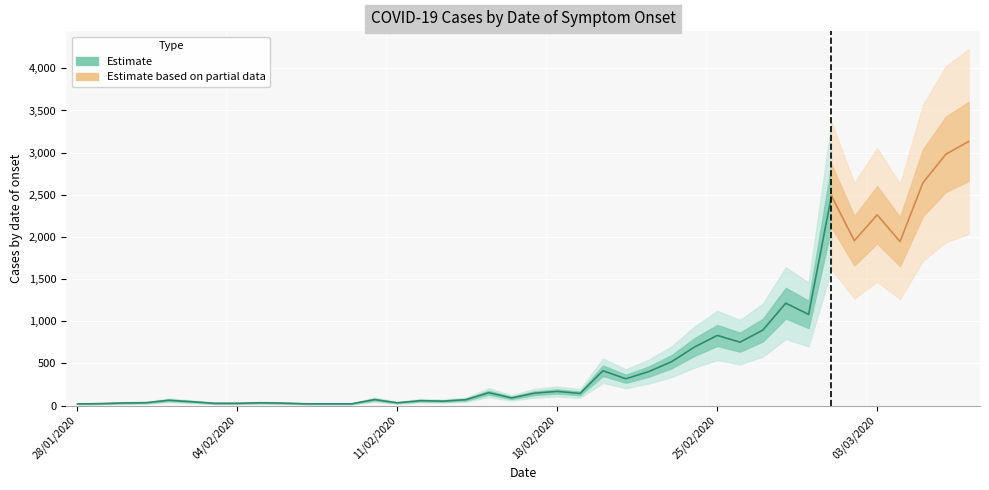

Rank the categories by value from highest to lowest.

07/03/2020, 06/03/2020, 05/03/2020, 01/03/2020, 03/03/2020, 02/03/2020, 04/03/2020, 28/02/2020, 29/02/2020, 27/02/2020, 25/02/2020, 26/02/2020, 24/02/2020, 23/02/2020, 20/02/2020, 22/02/2020, 21/02/2020, 18/02/2020, 15/02/2020, 17/02/2020, 19/02/2020, 16/02/2020, 10/02/2020, 14/02/2020, 01/02/2020, 12/02/2020, 13/02/2020, 02/02/2020, 31/01/2020, 05/02/2020, 11/02/2020, 30/01/2020, 06/02/2020, 03/02/2020, 04/02/2020, 29/01/2020, 07/02/2020, 08/02/2020, 09/02/2020, 28/01/2020